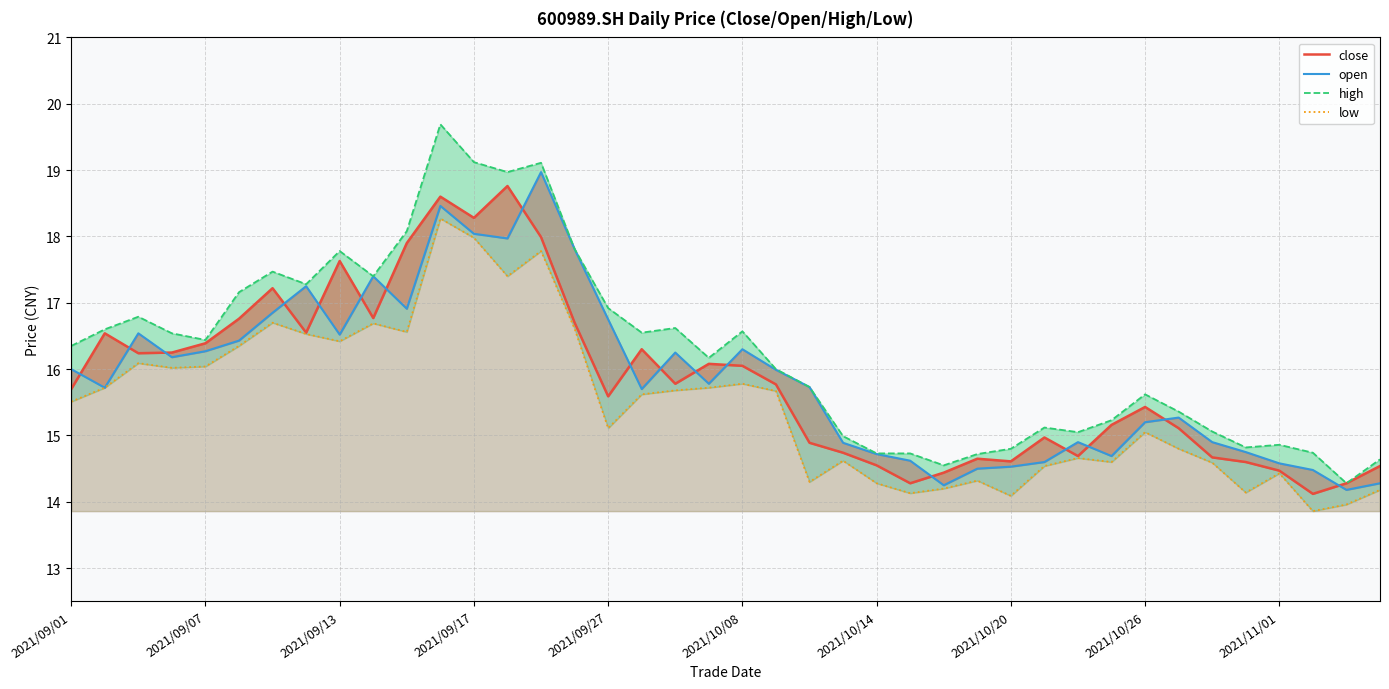

True or false: low and close intersect in this chart.

False